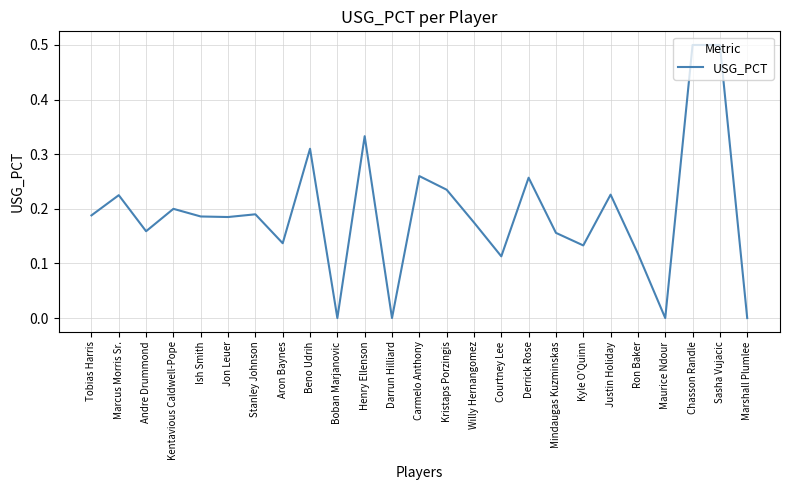

What position from the left is Ron Baker?

21